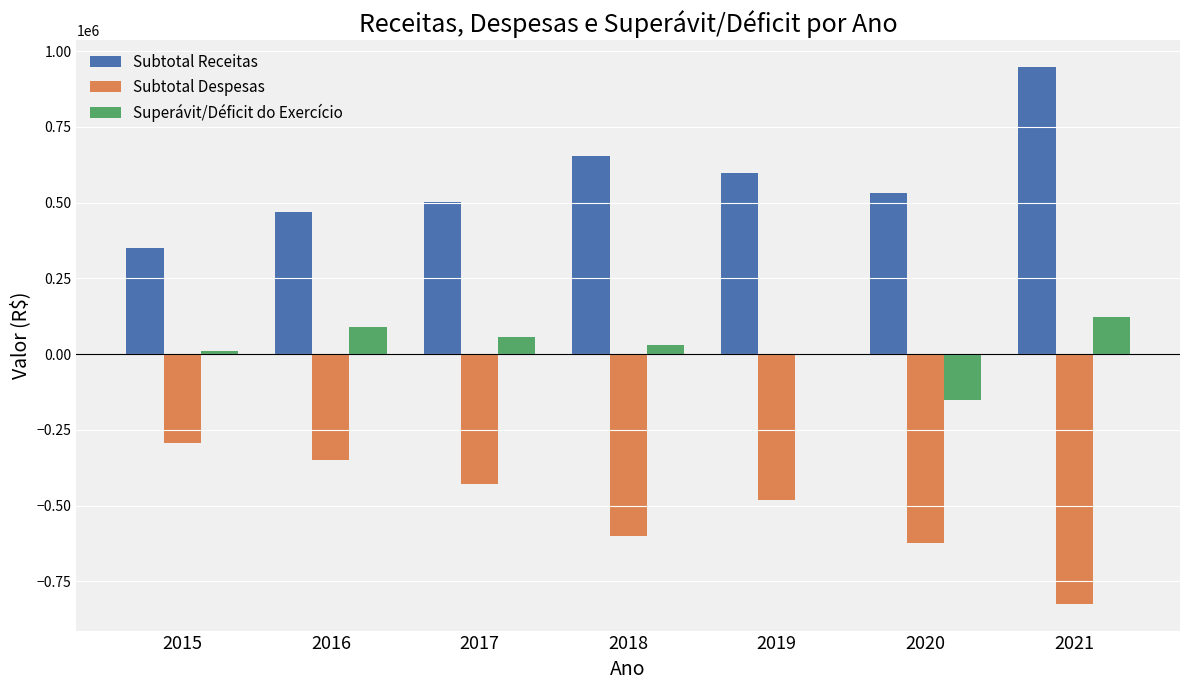

Which series has the largest total across all categories?

Subtotal Receitas